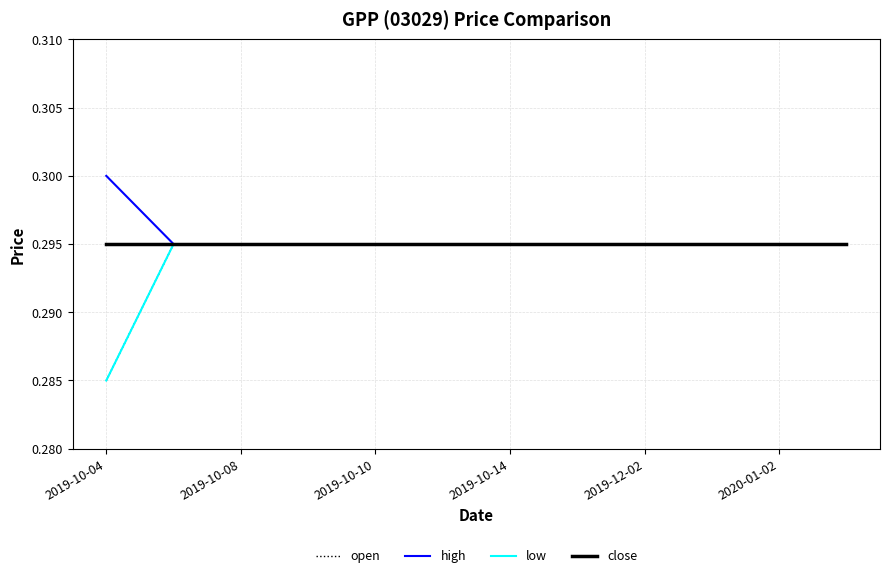

True or false: low and high intersect in this chart.

False